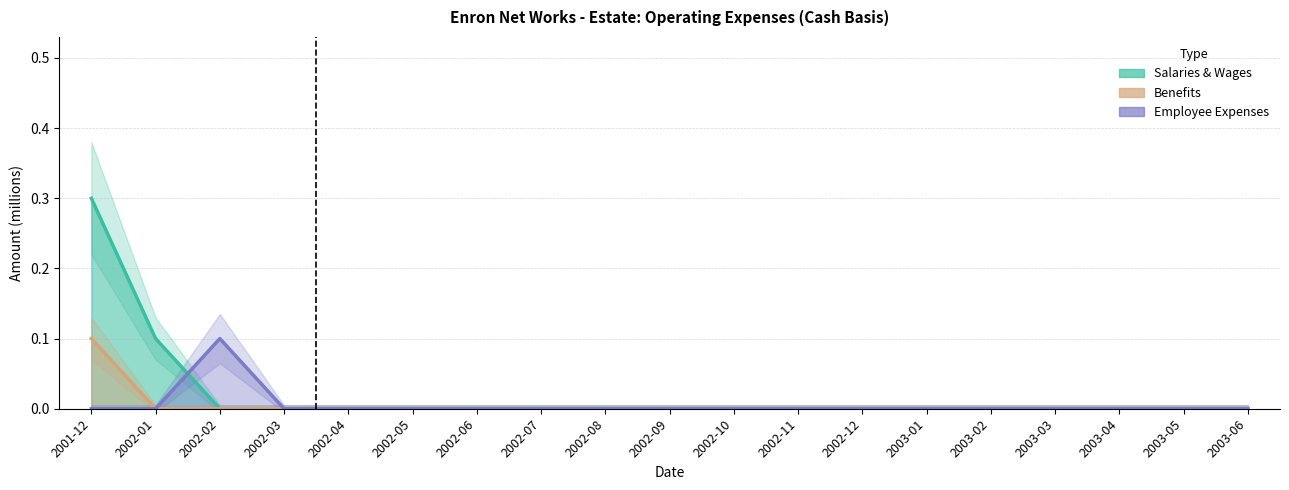

At which category does Employee Expenses reach its first local peak?

2002-02